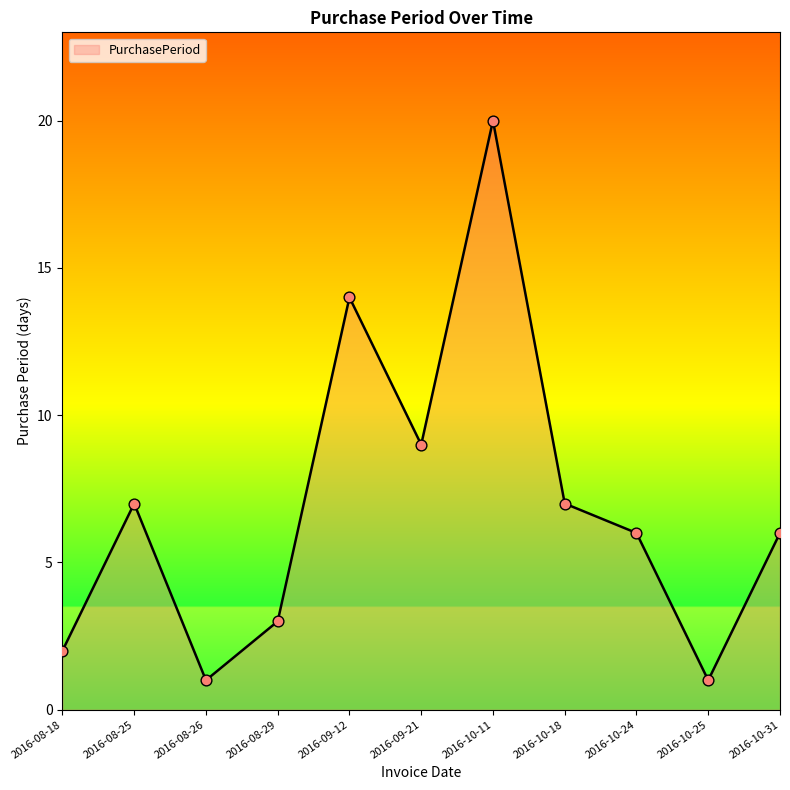

What is the ratio of the value at 2016-10-24 to the value at 2016-10-25?

6.0